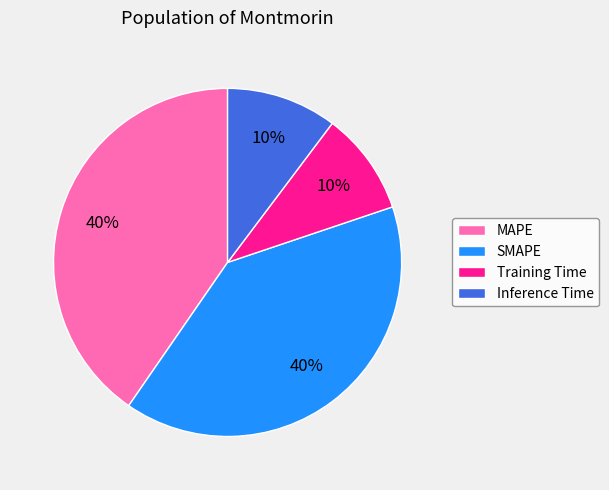

Is it true that MAPE is 33% of the pie?

False